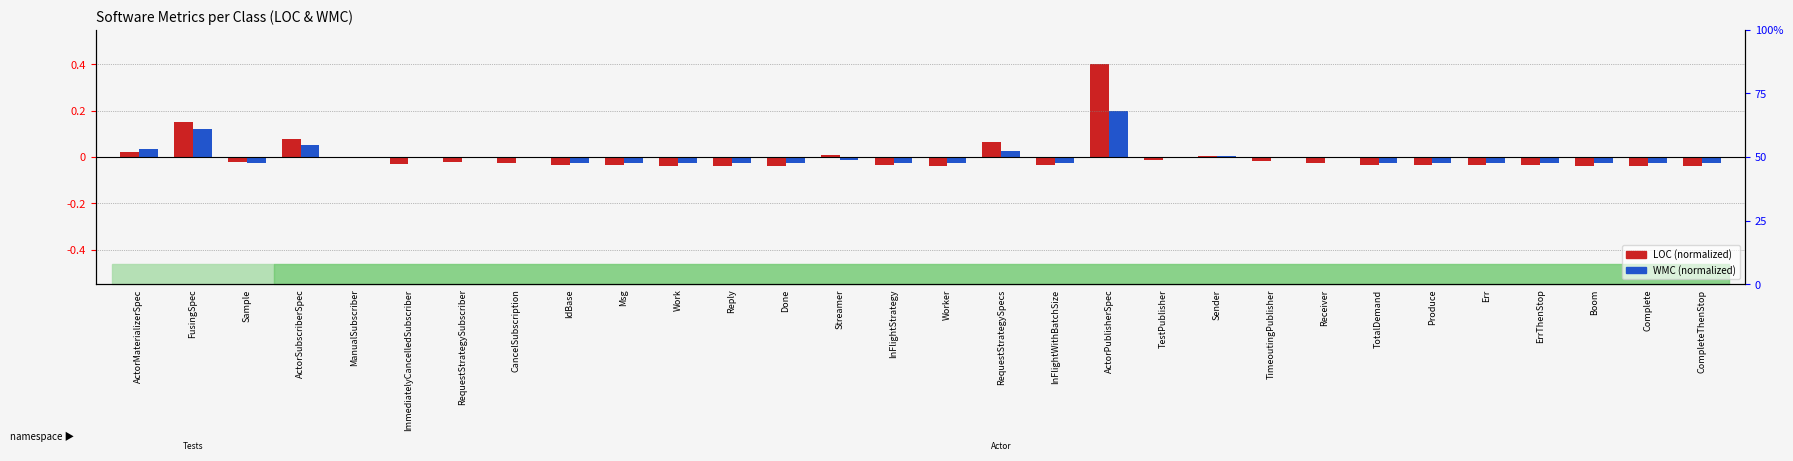

Reading right to left, list all the values displayed in this chart.

LOC (normalized): -0.0	-0.0	-0.0	-0.0	-0.0	-0.0	-0.0	-0.0	-0.0	0.0	-0.0	0.4	-0.0	0.1	-0.0	-0.0	0.0	-0.0	-0.0	-0.0	-0.0	-0.0	-0.0	-0.0	-0.0	-0.0	0.1	-0.0	0.2	0.0
WMC (normalized): -0.0	-0.0	-0.0	-0.0	-0.0	-0.0	-0.0	-0.0	-0.0	0.0	-0.0	0.2	-0.0	0.0	-0.0	-0.0	-0.0	-0.0	-0.0	-0.0	-0.0	-0.0	-0.0	-0.0	-0.0	-0.0	0.1	-0.0	0.1	0.0